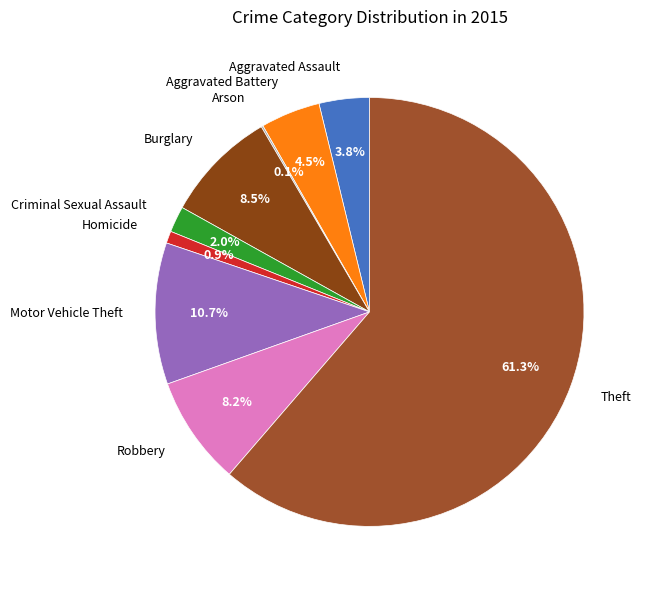

Is Theft the majority of the pie?

Yes